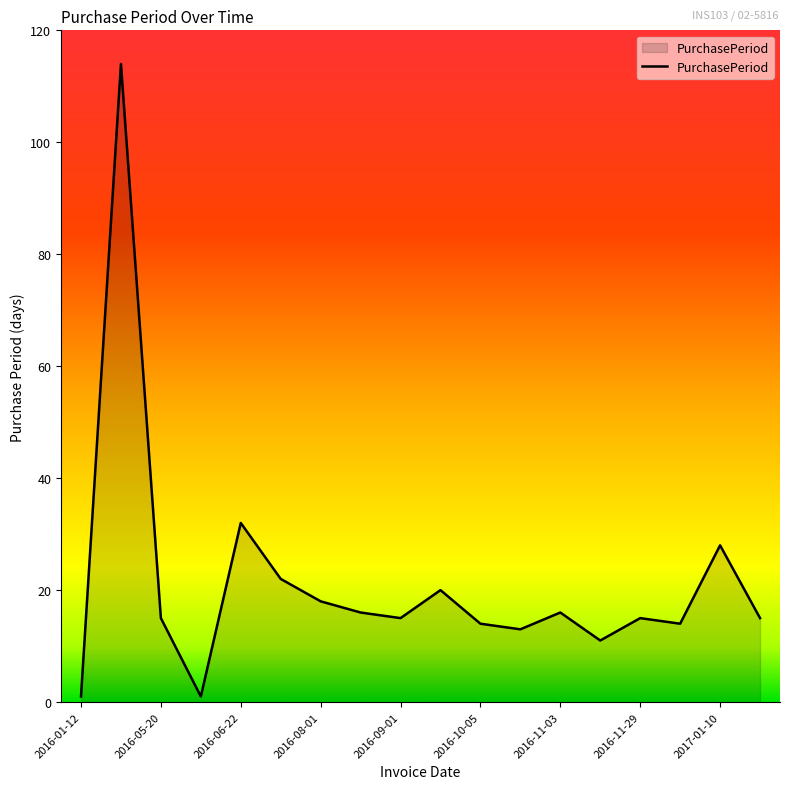

How many lines are shown in the chart?

1